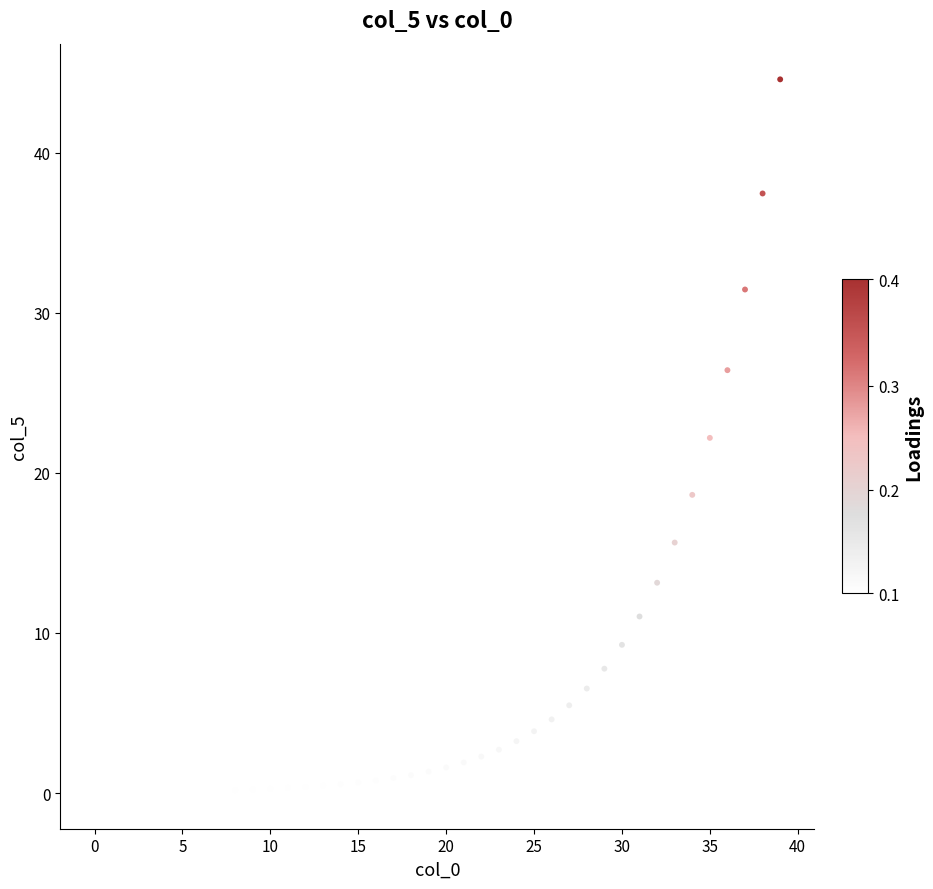

Count the number of points in this scatter plot.

40